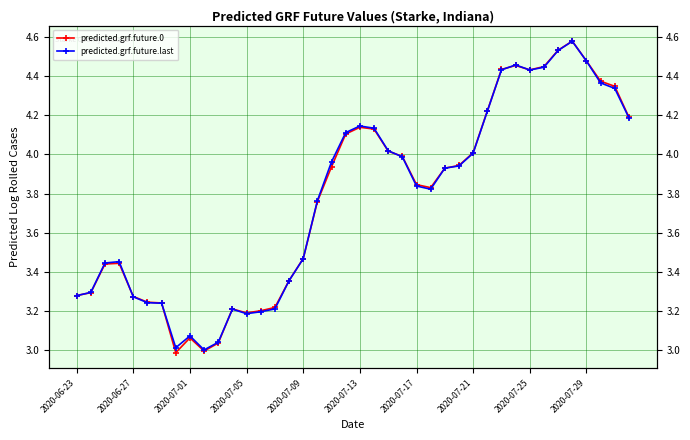

How many intersections are there between predicted.grf.future.last and predicted.grf.future.0?

10